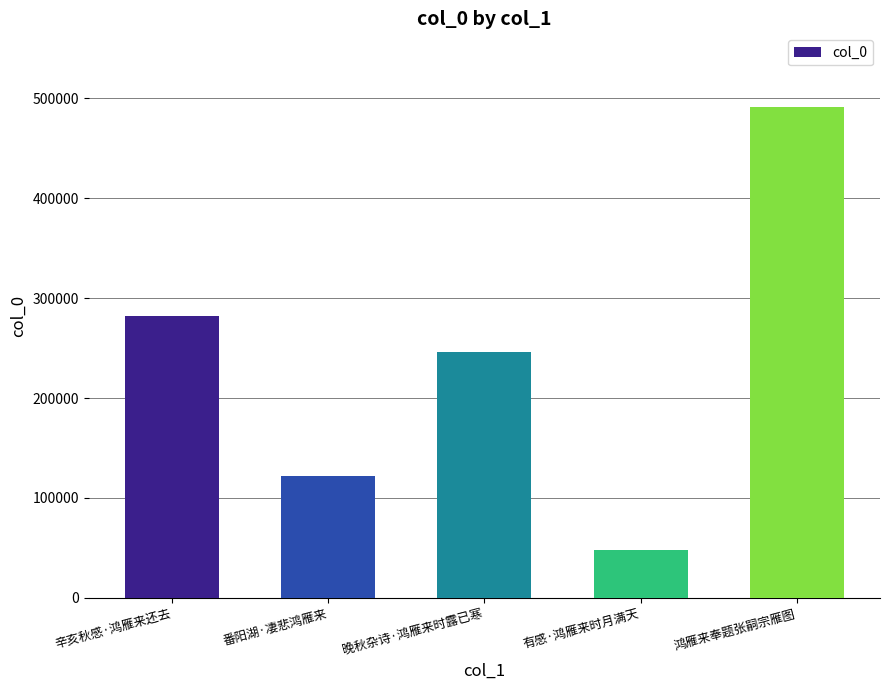

At which label does the data first exceed 246583?

辛亥秋感·鸿雁来还去